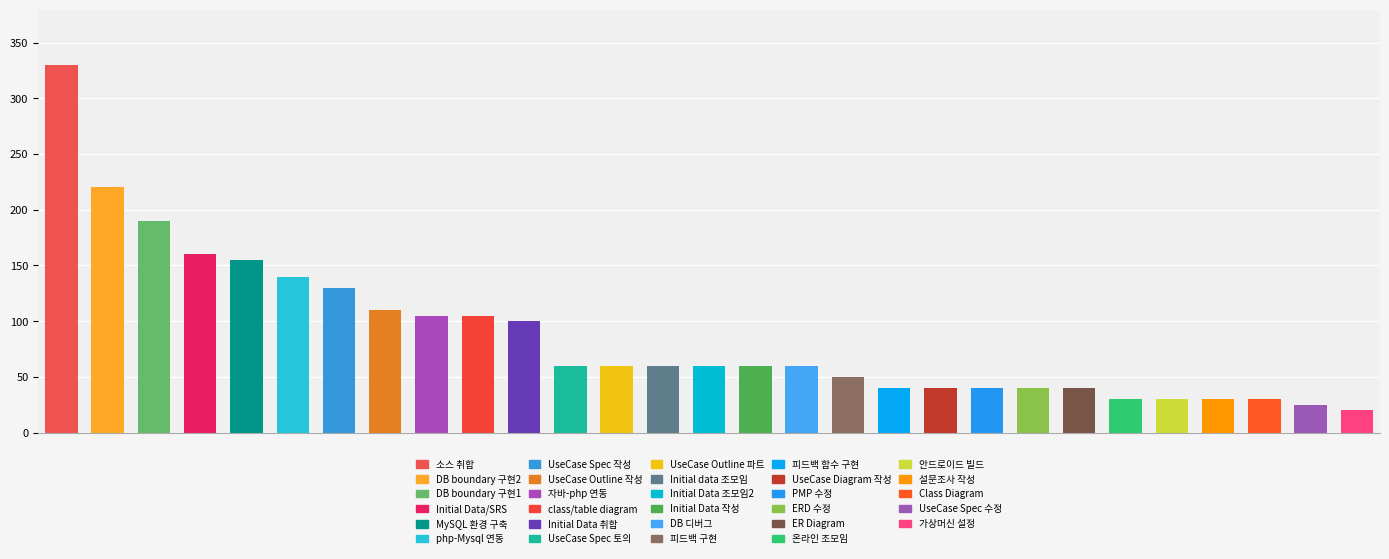

What is the sum of all values?

2520